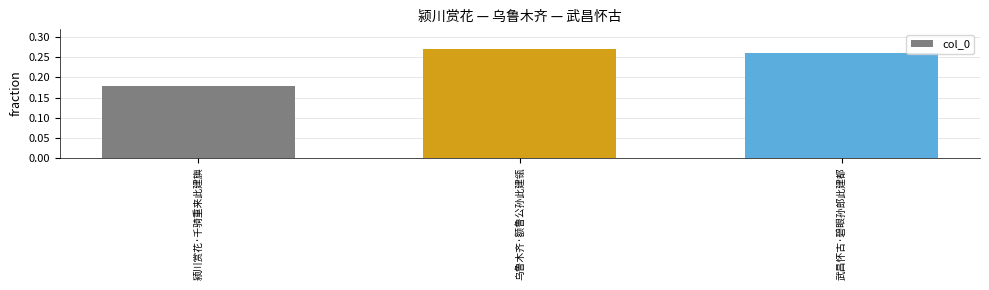

Which label corresponds to the largest value in the chart?

乌鲁木齐·额鲁公孙此建瓴